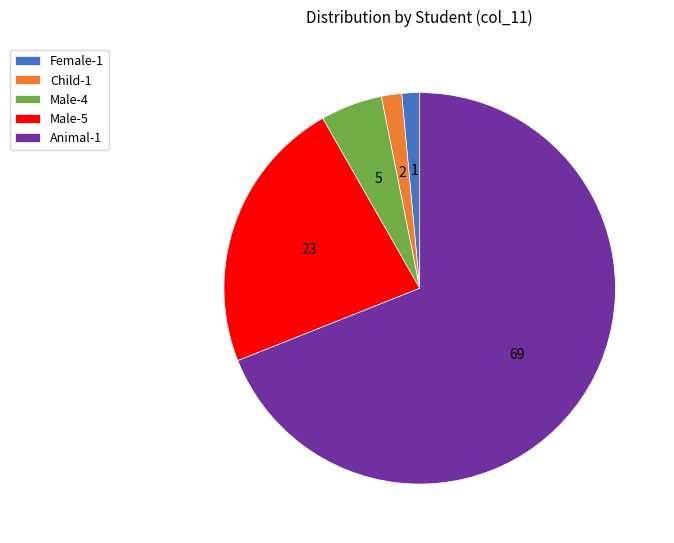

The Female-1 slice represents 1% of the pie. True or false?

True